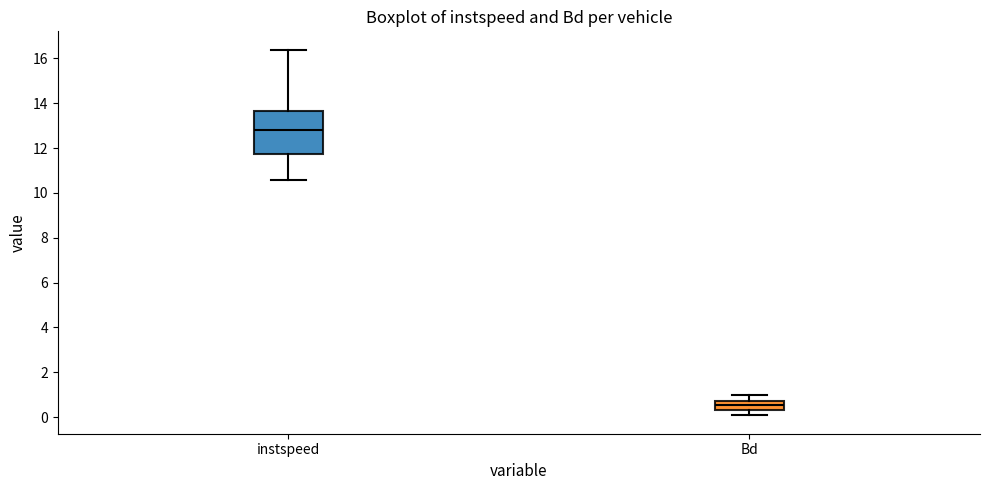

Comparing the boxes themselves (not the whiskers), which one is the tallest?

instspeed